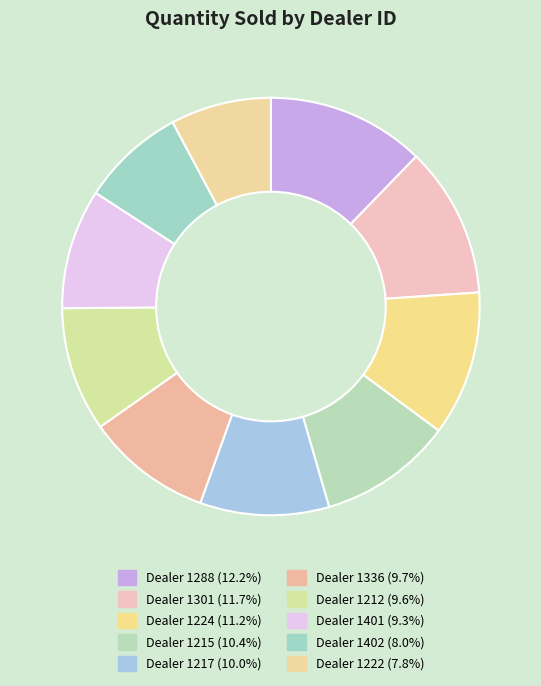

Count the number of slices in the pie.

10